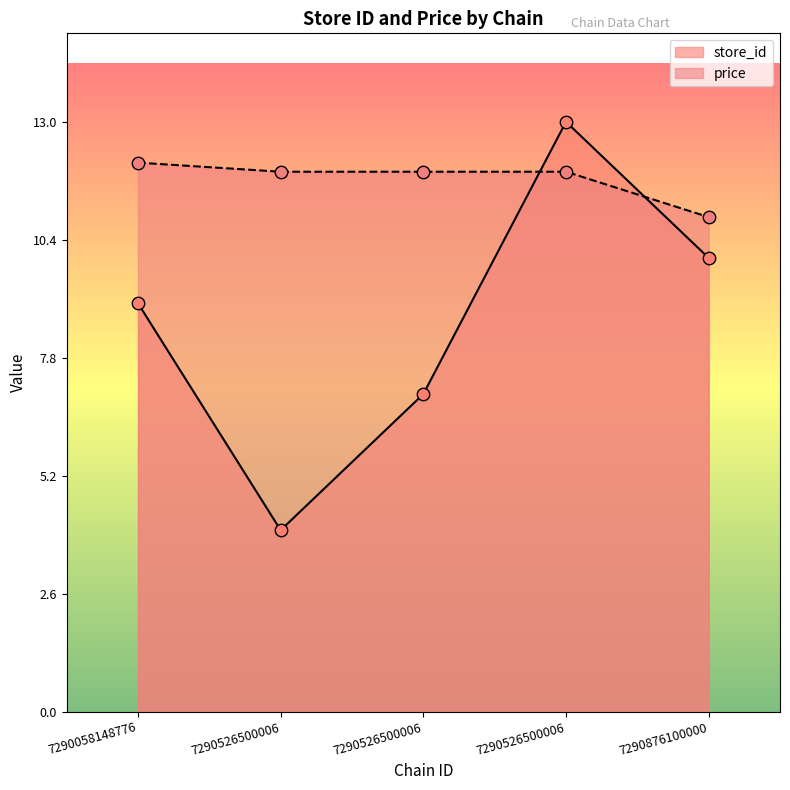

Is the value of price at 7290526500006 greater than the value of store_id at 7290058148776?

Yes